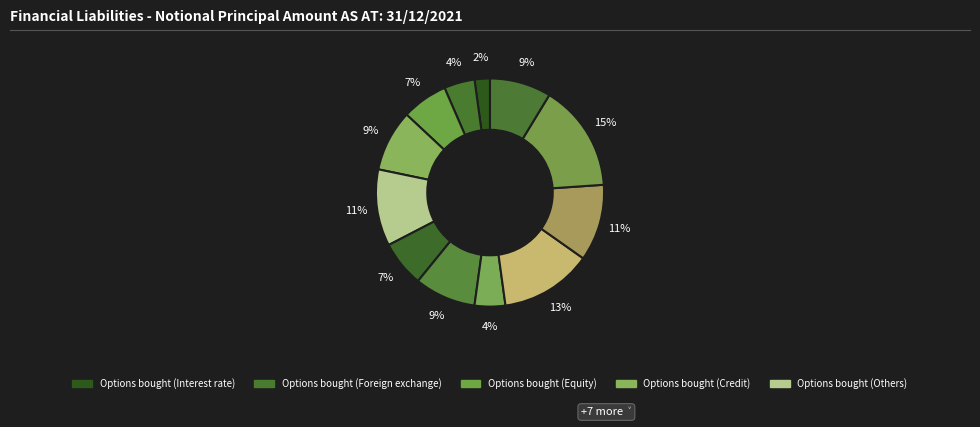

How many segments does this pie chart have?

12